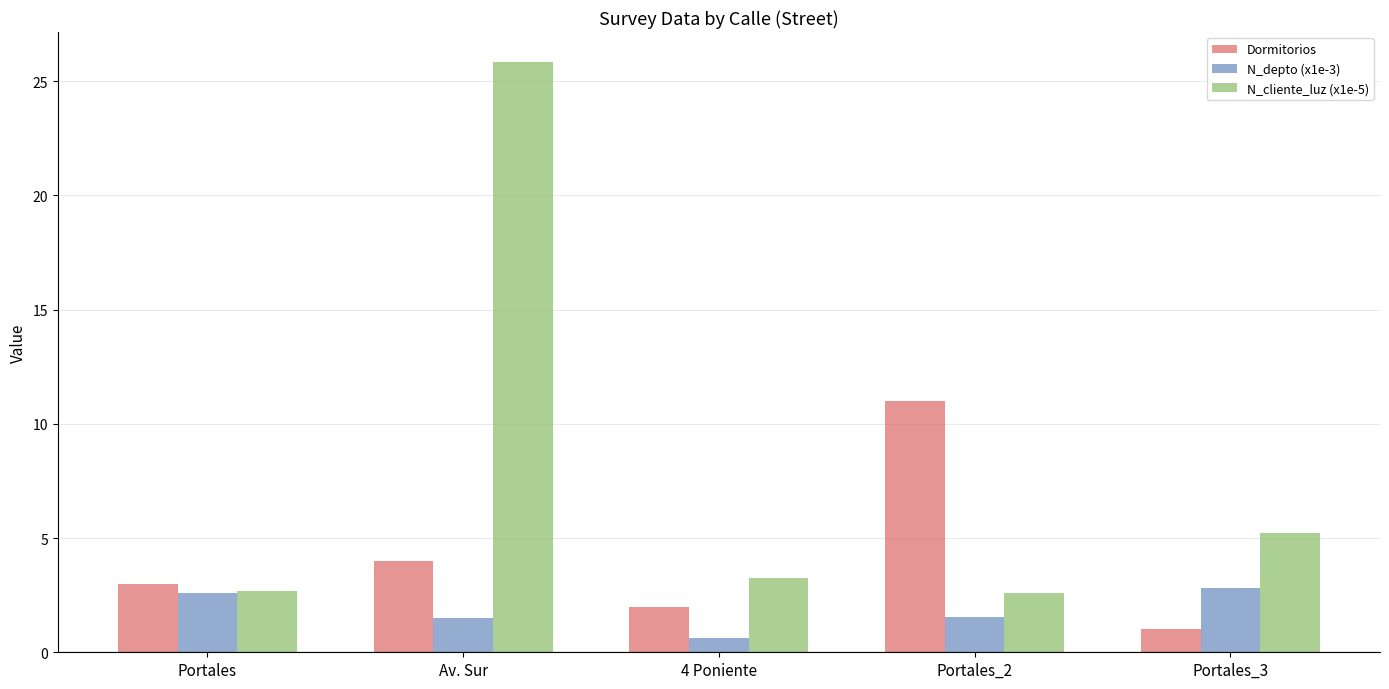

Between Portales and Portales_3, which series saw the biggest shift?

N_cliente_luz (x1e-5)